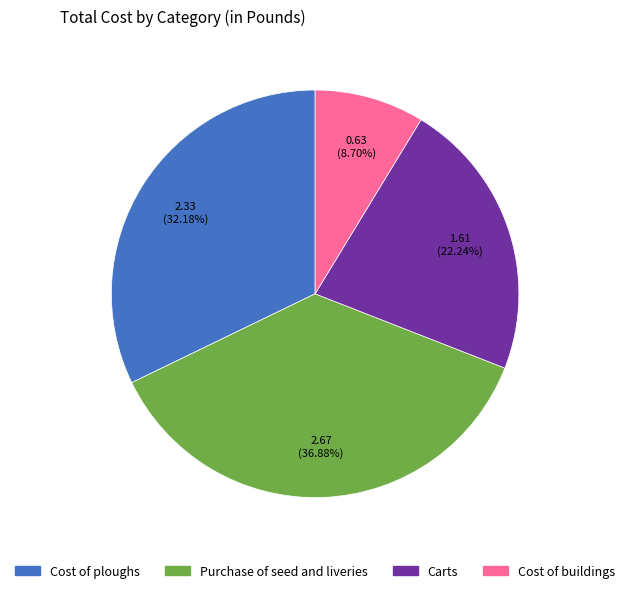

Is there any slice that represents more than half of the pie?

No